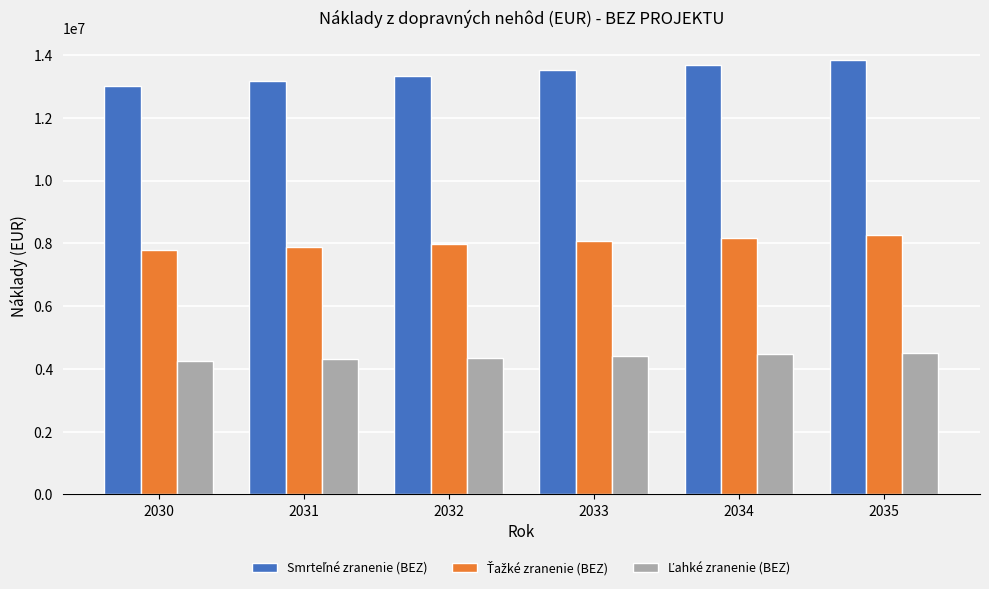

What is the maximum value shown in the chart?

13851670.2